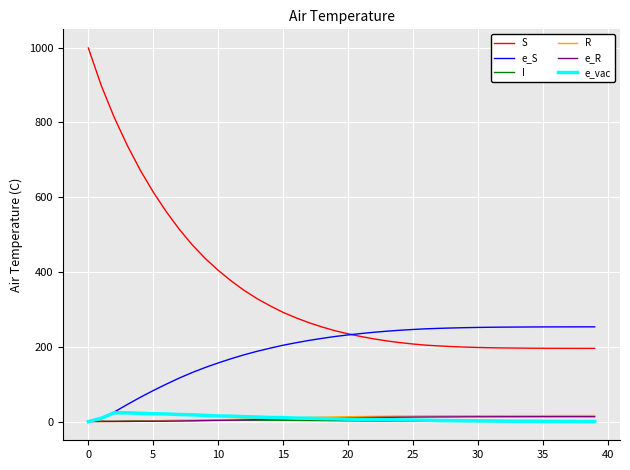

How many lines are shown in the chart?

6